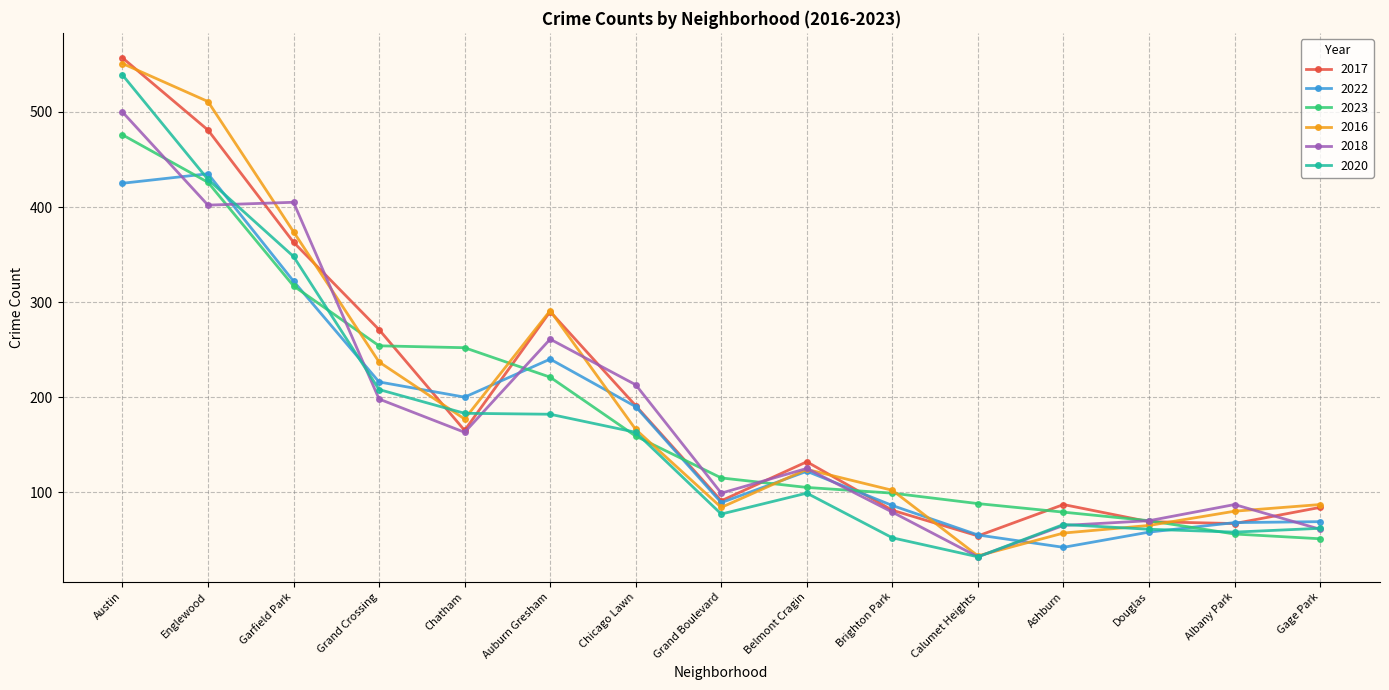

List the series in order of their peak value, highest first.

2017, 2016, 2020, 2018, 2023, 2022